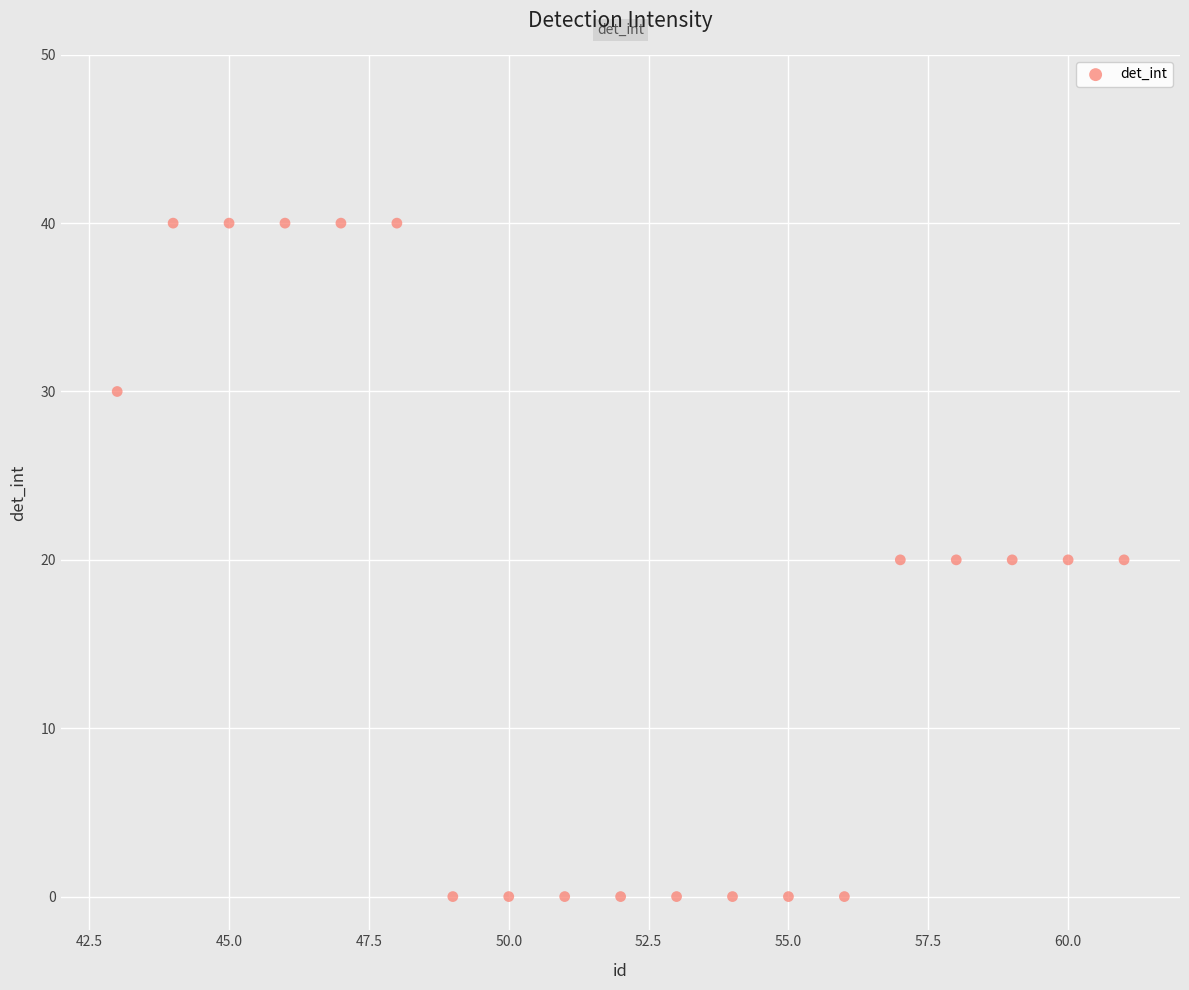

What is the range of X values (max minus min)?

18